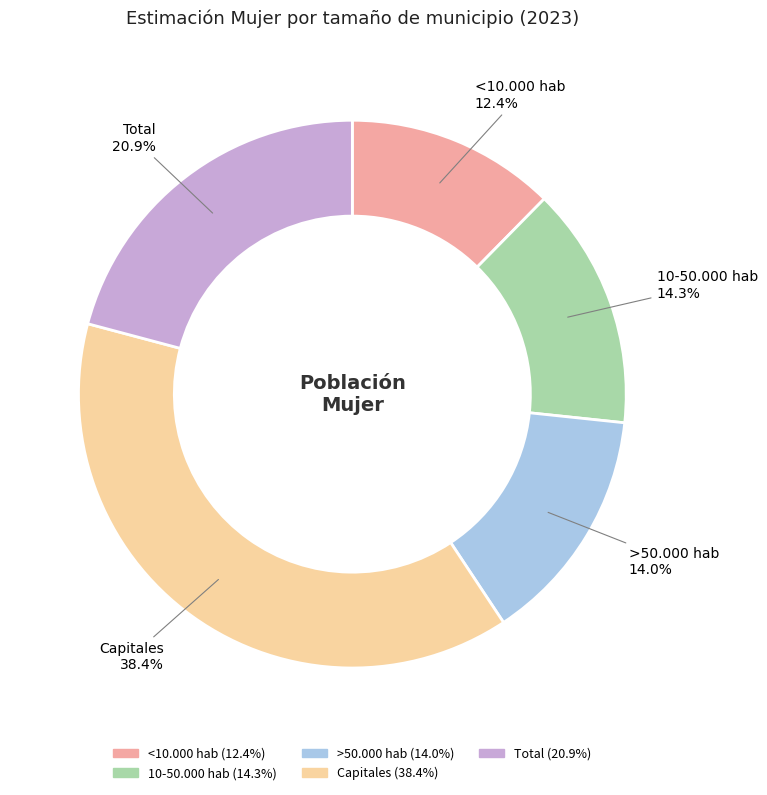

Which slice is the smallest?

<10.000 hab